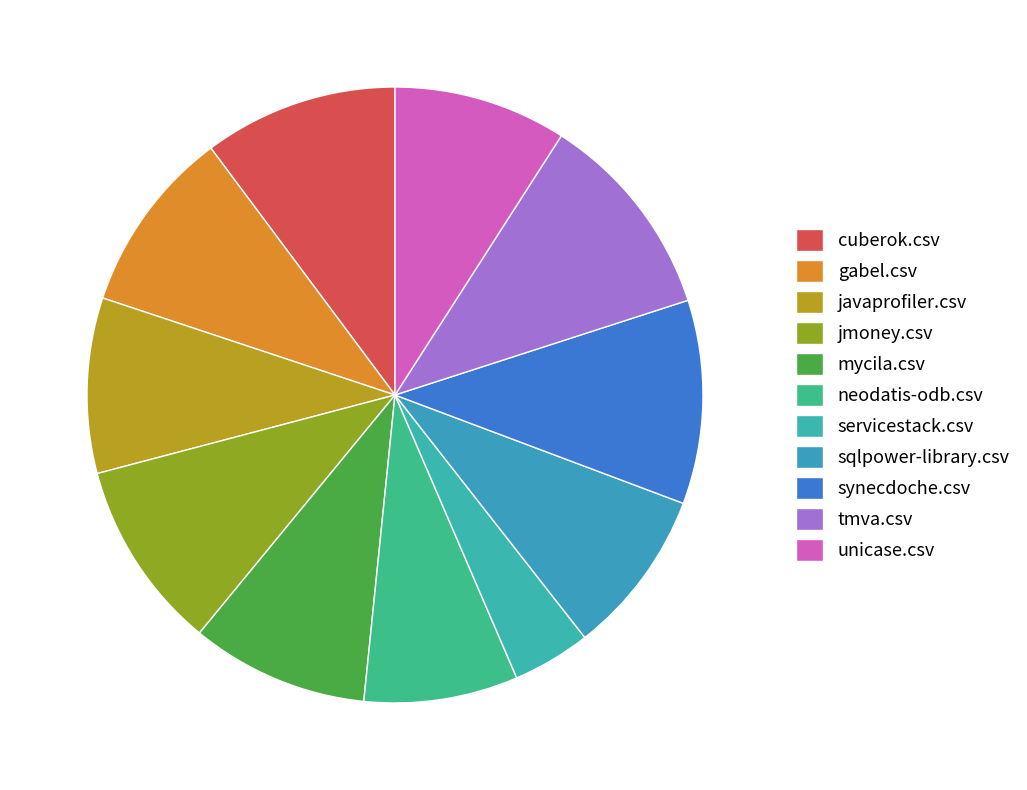

Does neodatis-odb.csv account for over 50% of the chart?

No